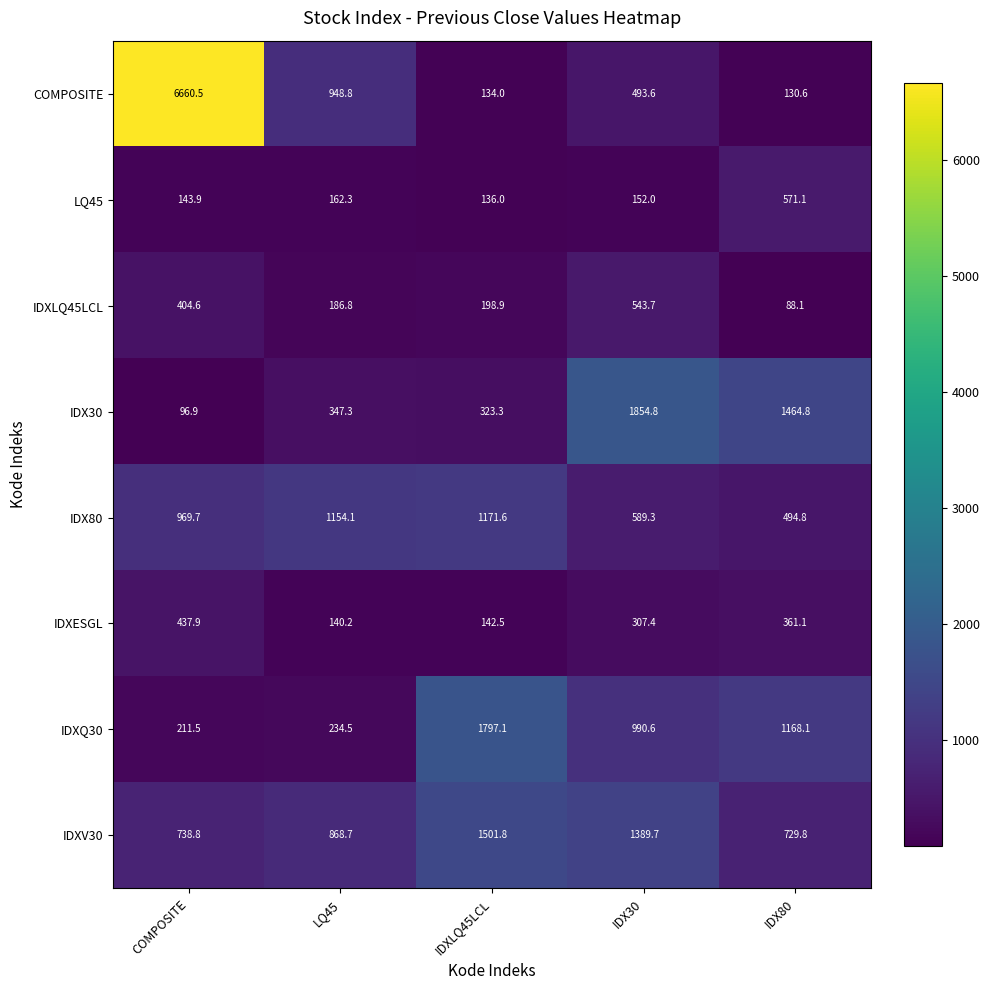

Read the LQ45 value at IDX30.

152.0